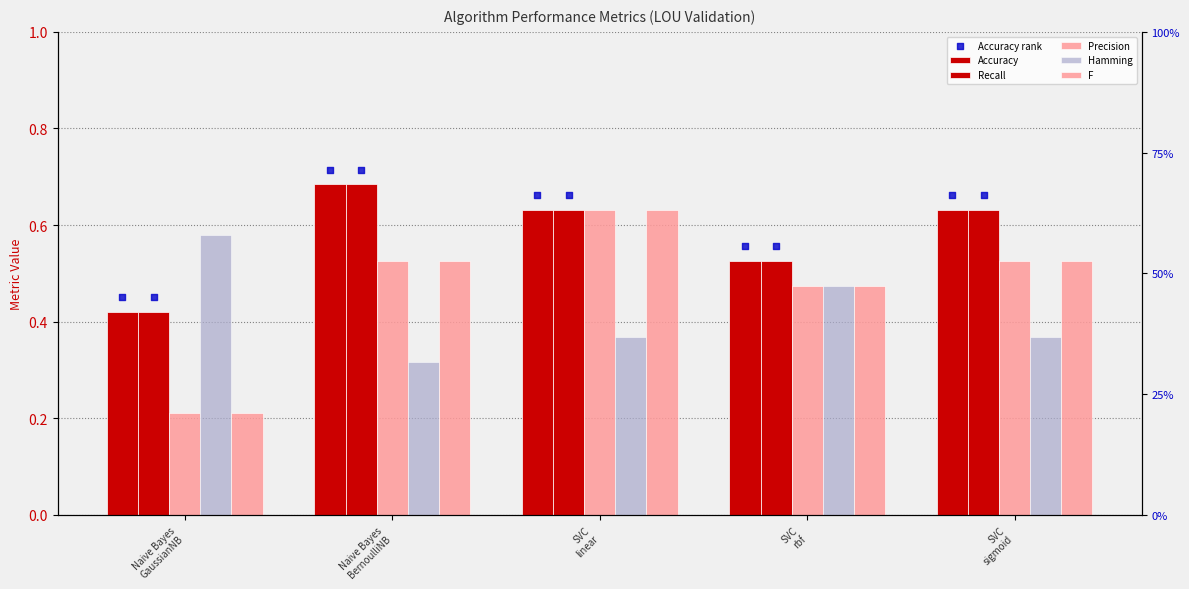

Which series has the widest spread of Y values?

Precision